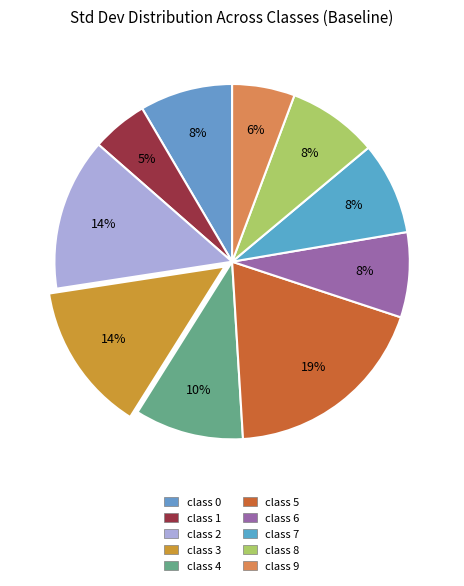

How many segments does this pie chart have?

10